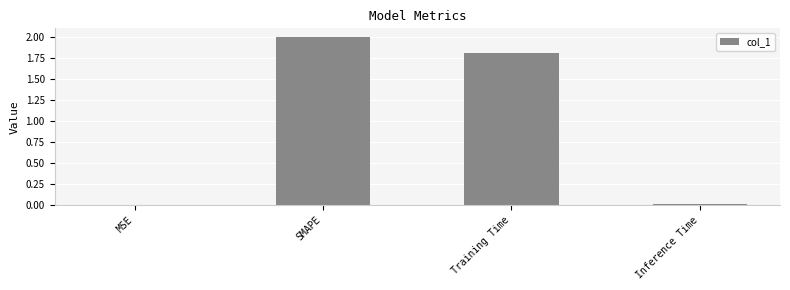

Count the number of categories in the chart.

4